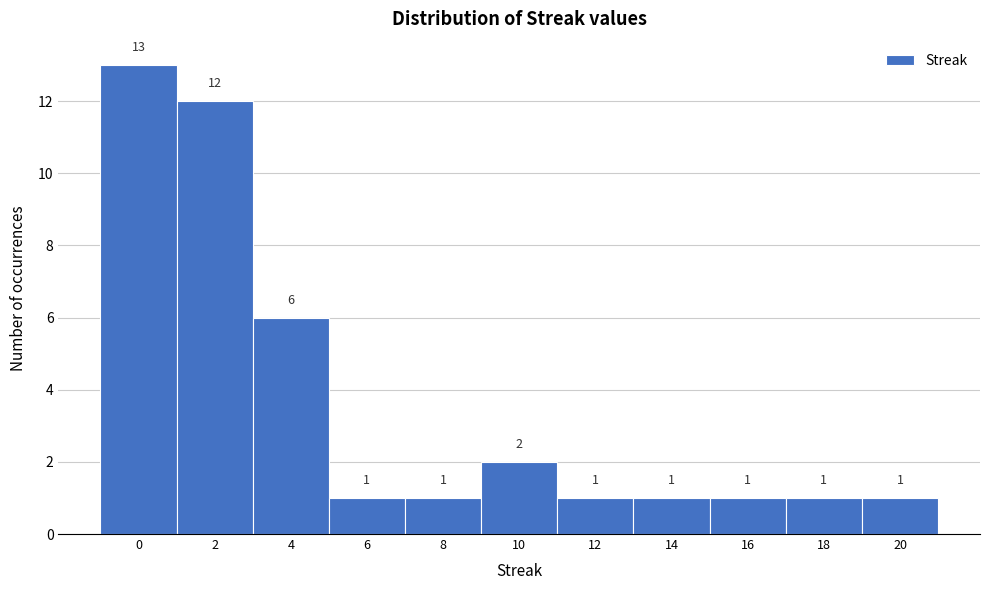

What is the height of the bar covering -1 to 1 on the x-axis?

13